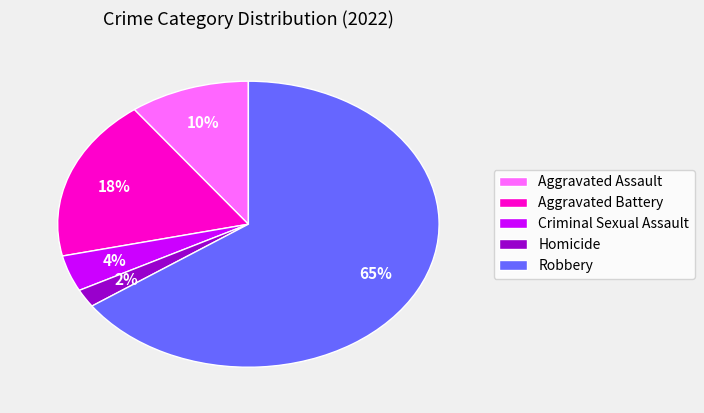

What is the ratio of the value at Robbery to the value at Aggravated Battery?

3.6